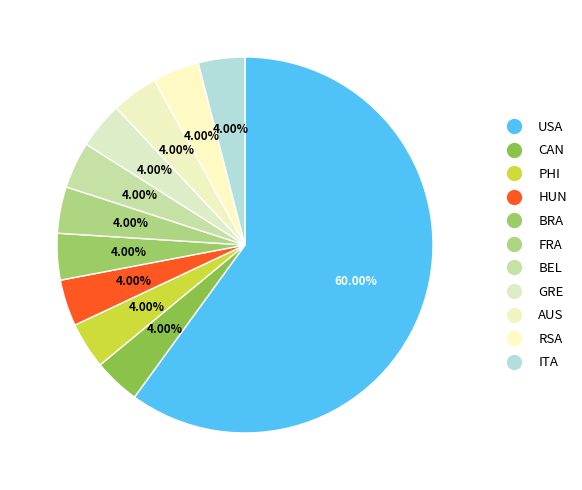

Count the number of slices in the pie.

11